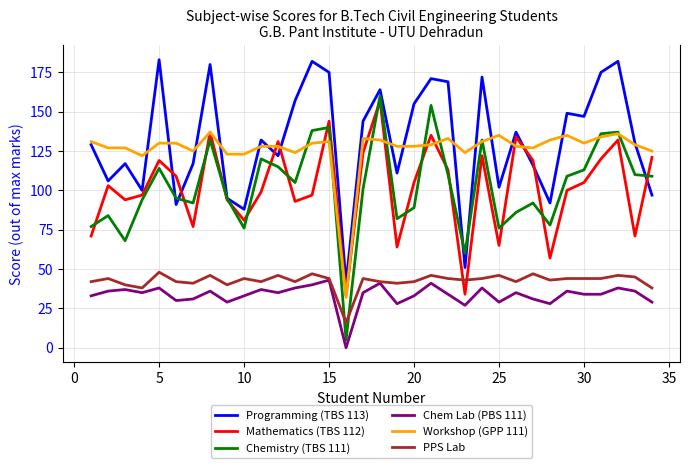

True or false: Workshop (GPP 111) and PPS Lab cross at least once.

False